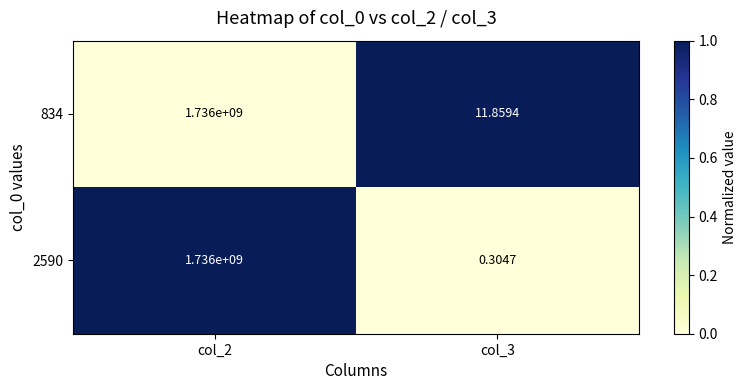

Is the value of 834 at col_2 greater than the value of 2590 at col_3?

Yes